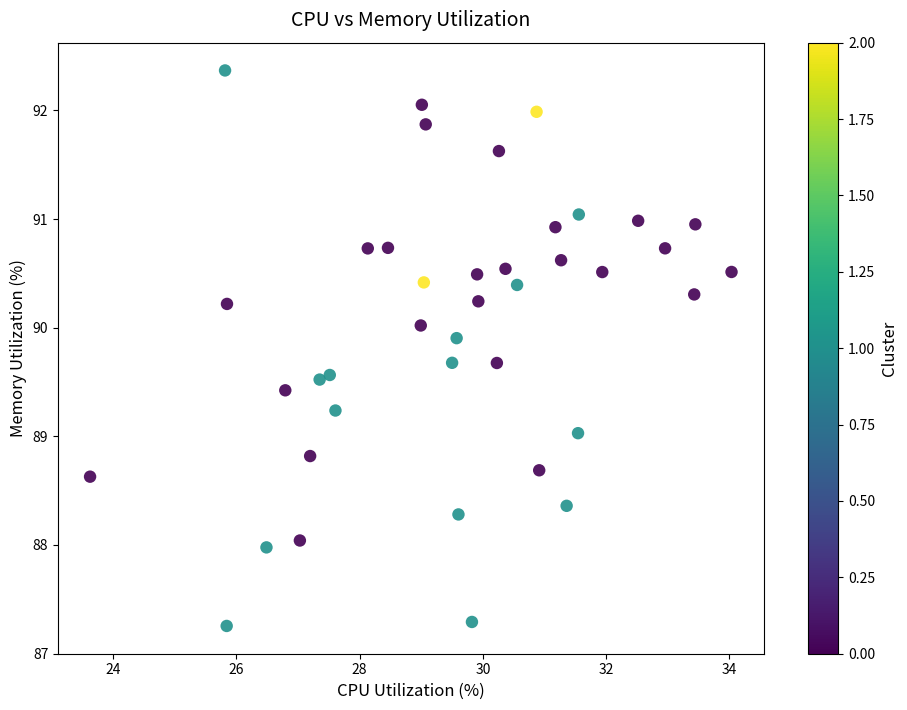

What is the range of X values (max minus min)?

10.4